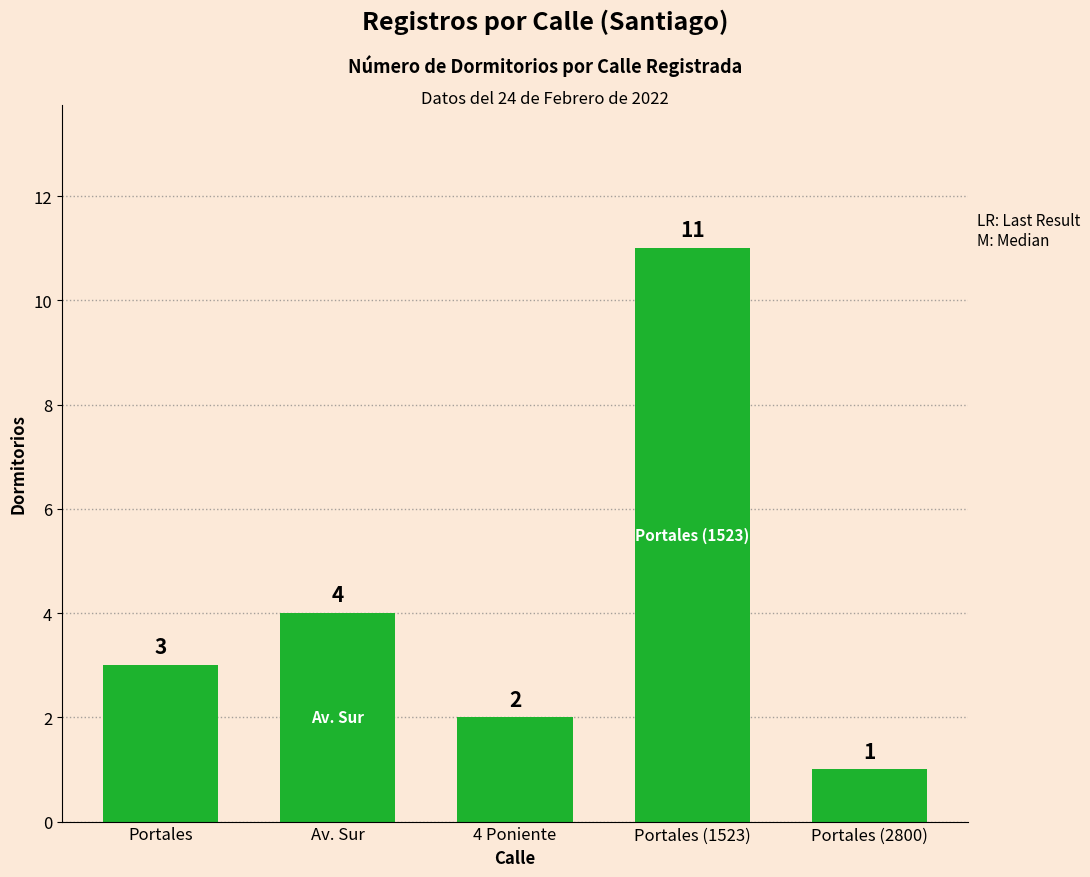

Count the number of data series in this chart.

1